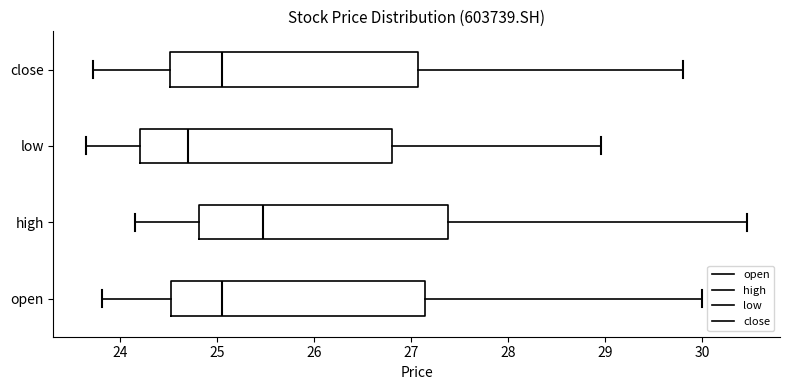

Where does the right whisker of the box for close end on the x-axis? The values are not printed on the chart, so give them approximately, as read against the axis.

29.8